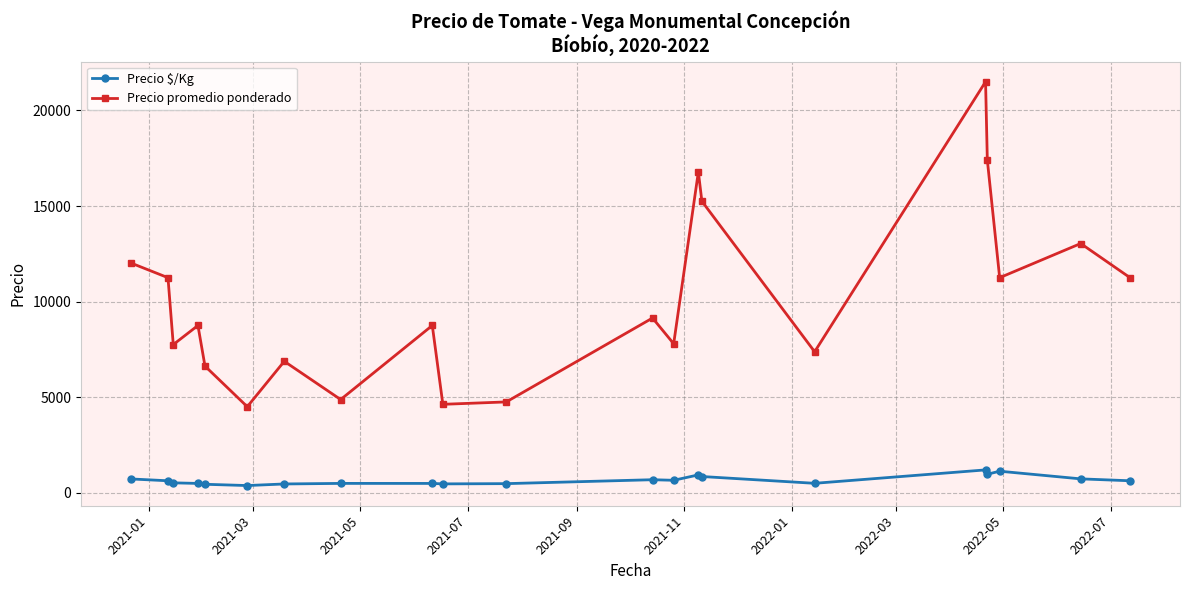

True or false: Precio $/Kg and Precio promedio ponderado intersect in this chart.

False